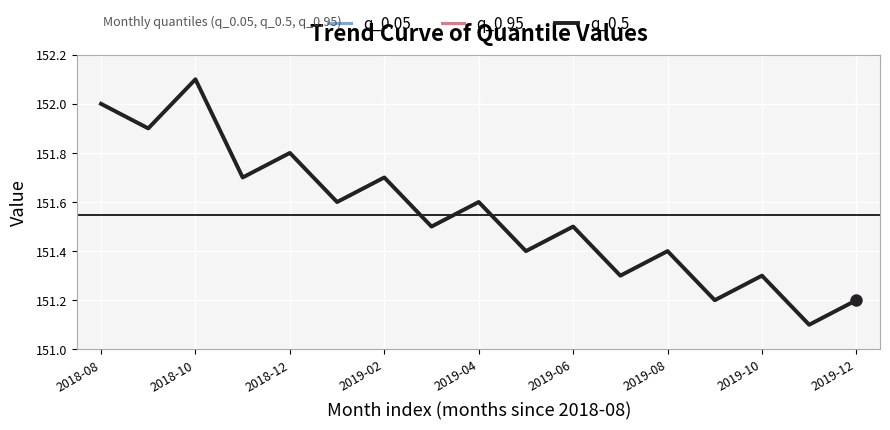

At which category is the sum across all series the highest?

2018-10